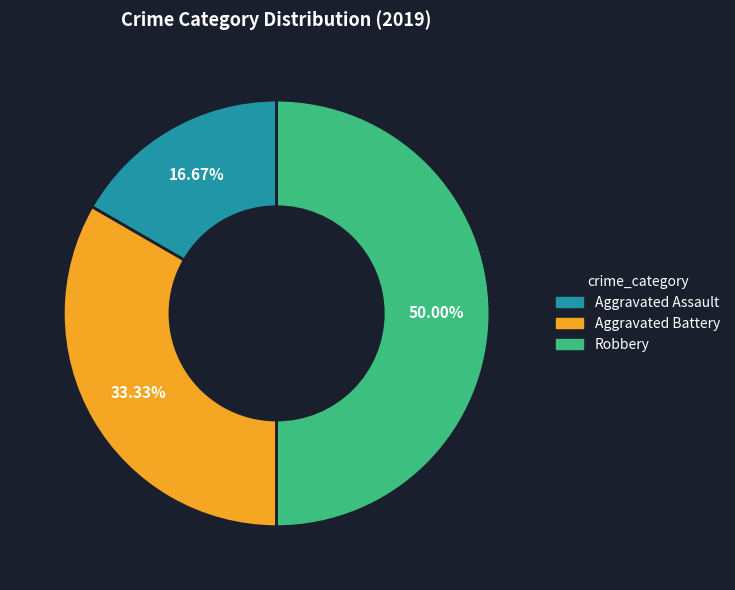

To the nearest percent, what percentage of the pie is Robbery?

50%